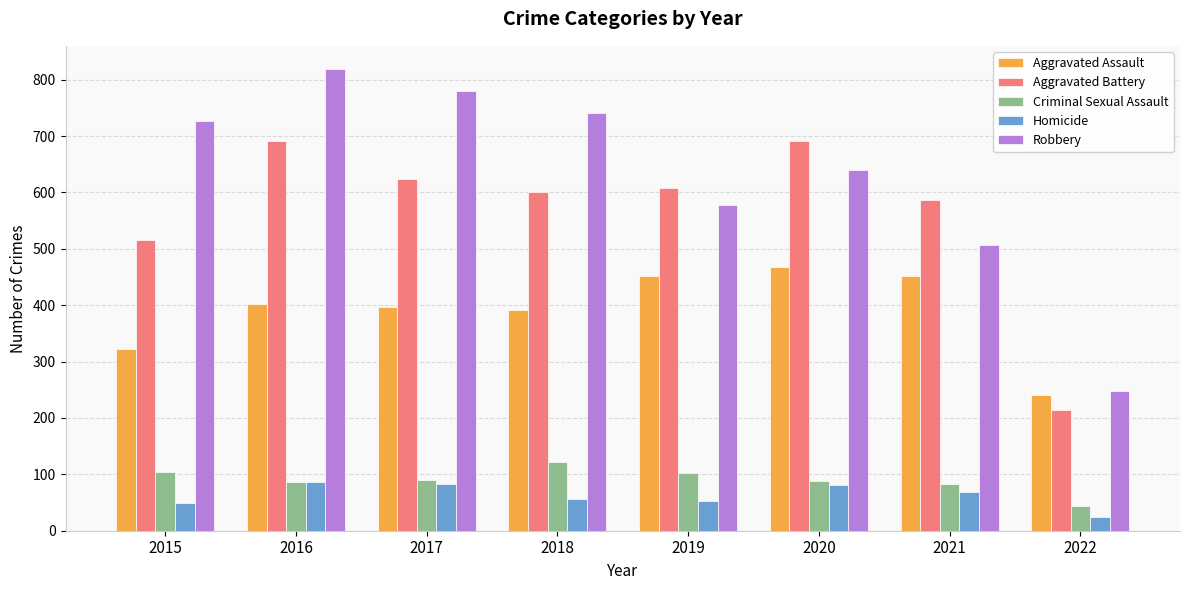

Between 2018 and 2021, which series saw the biggest shift?

Robbery